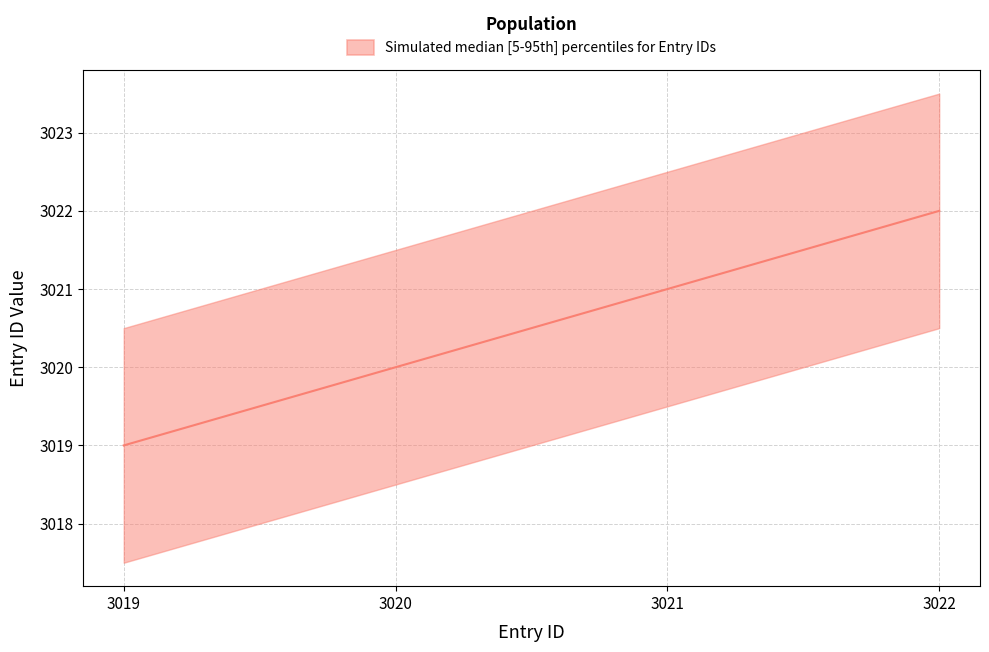

What is the minimum value shown in the chart?

3019